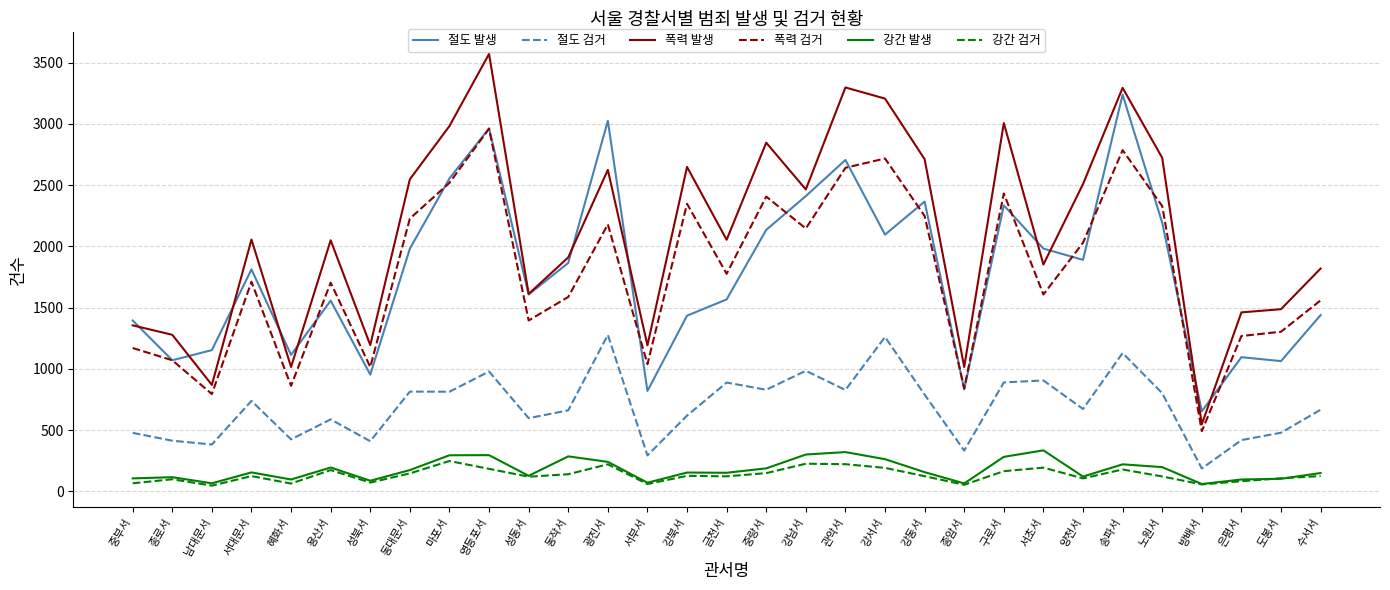

Which series has the largest total across all categories?

폭력 발생